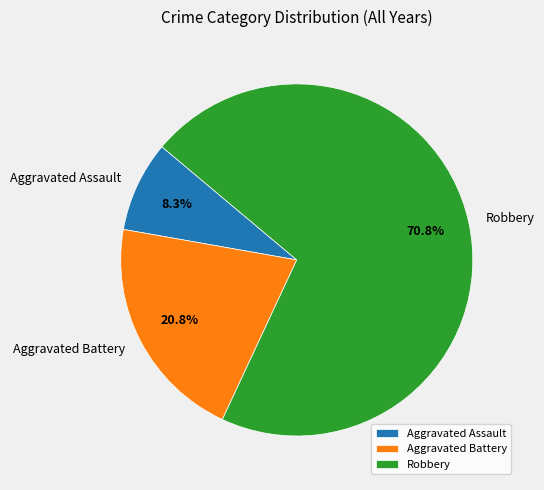

How many slices are in this pie chart?

3